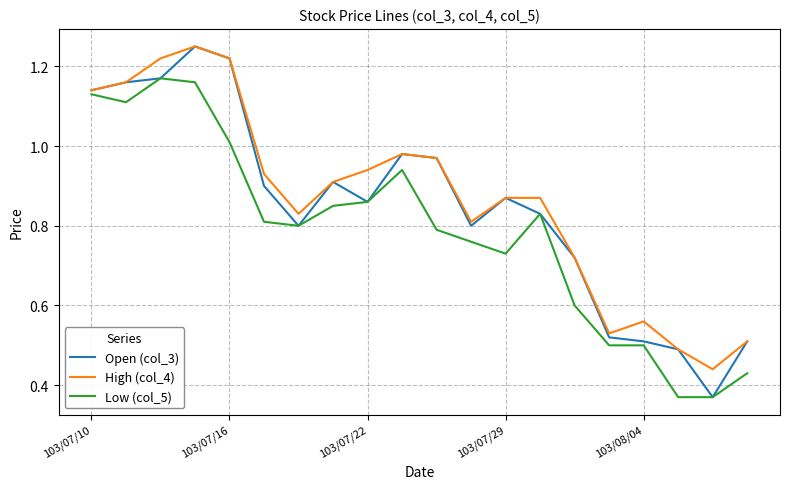

What are all the series names shown in the legend?

Open (col_3), High (col_4), Low (col_5)